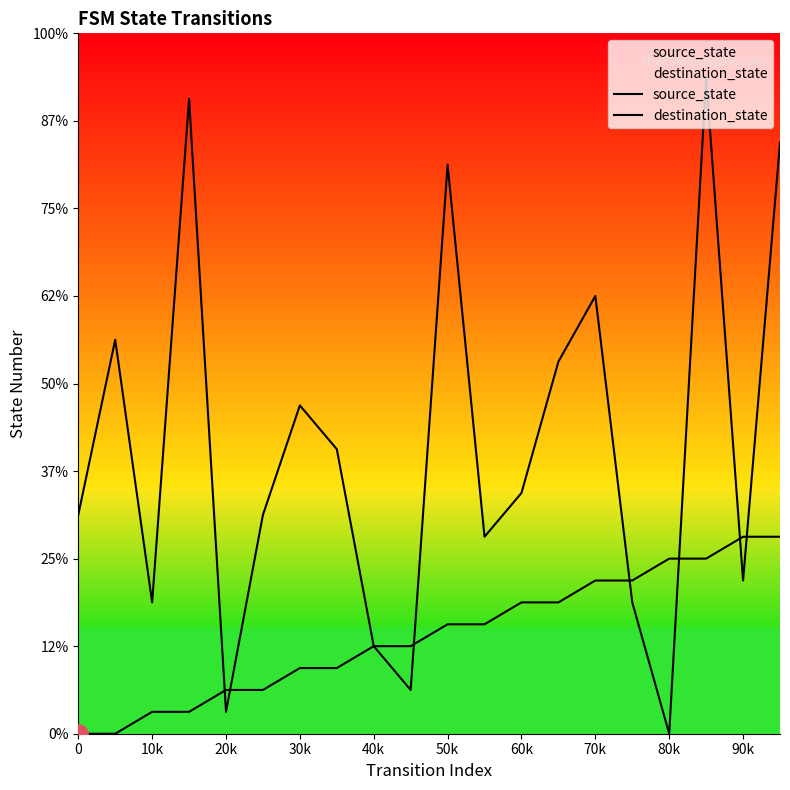

At which label does destination_state first exceed 11?

10k